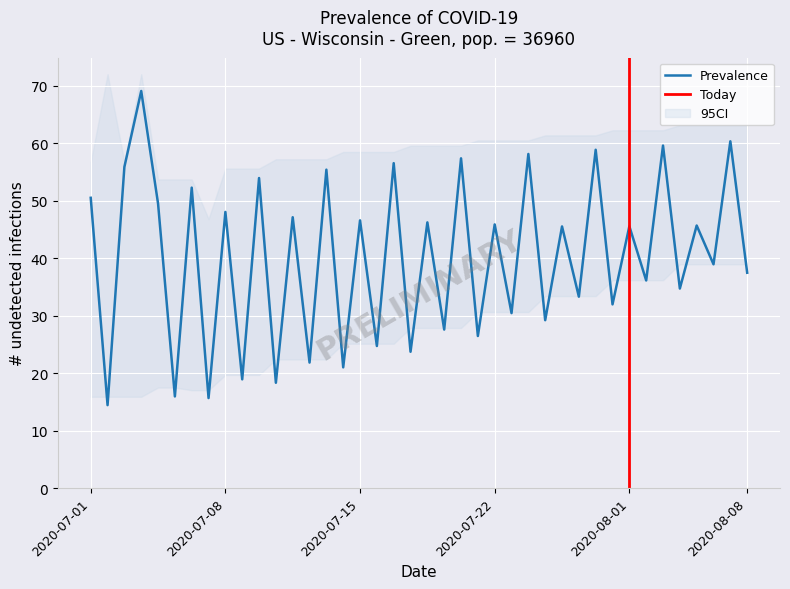

What is the highest value of the Prevalence series?

69.1